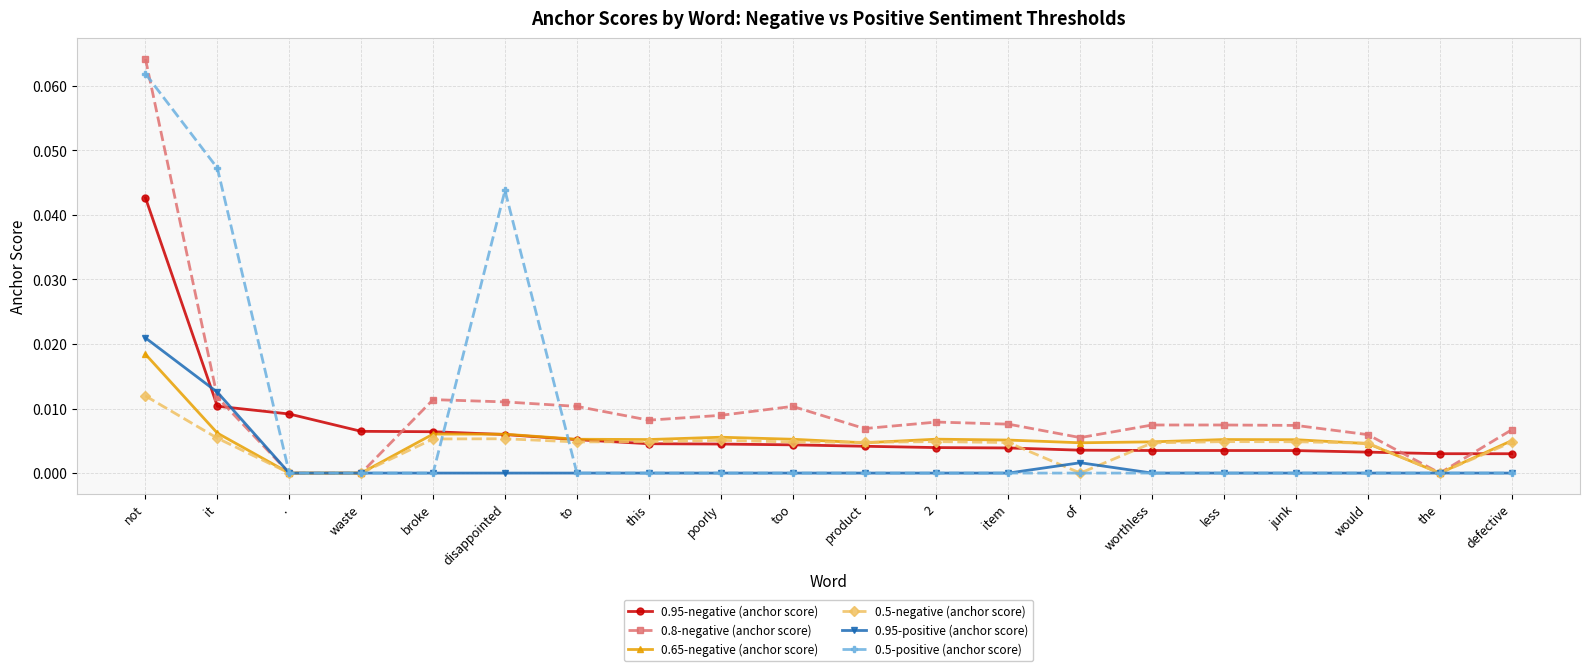

What is the label of the 15th point from the left?

worthless